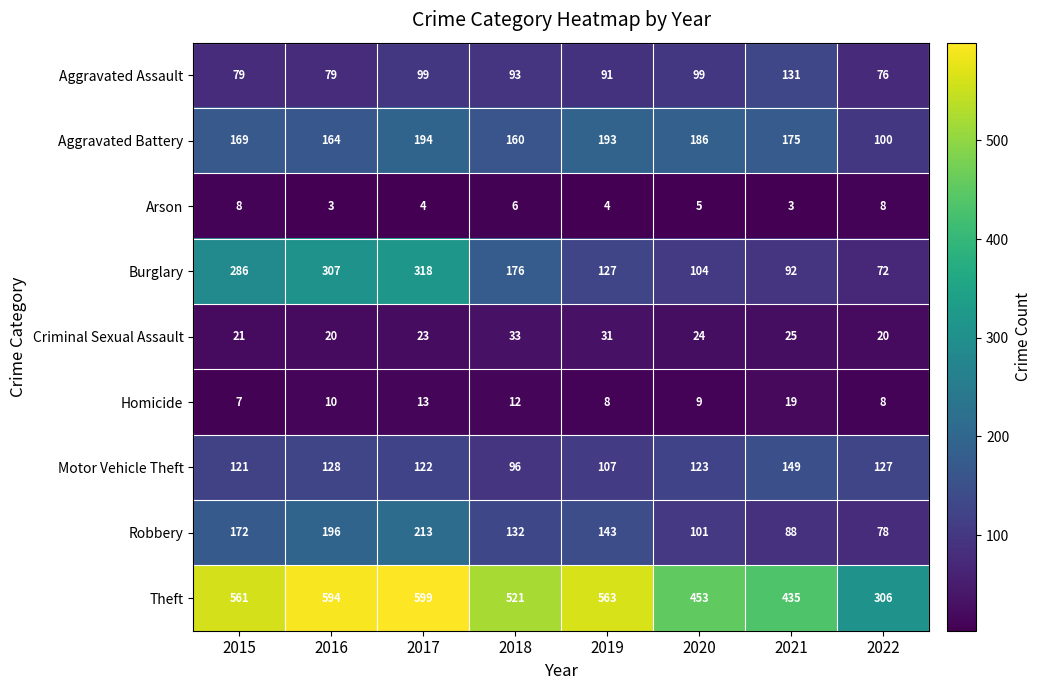

How many values in the Theft series are below 561?

4